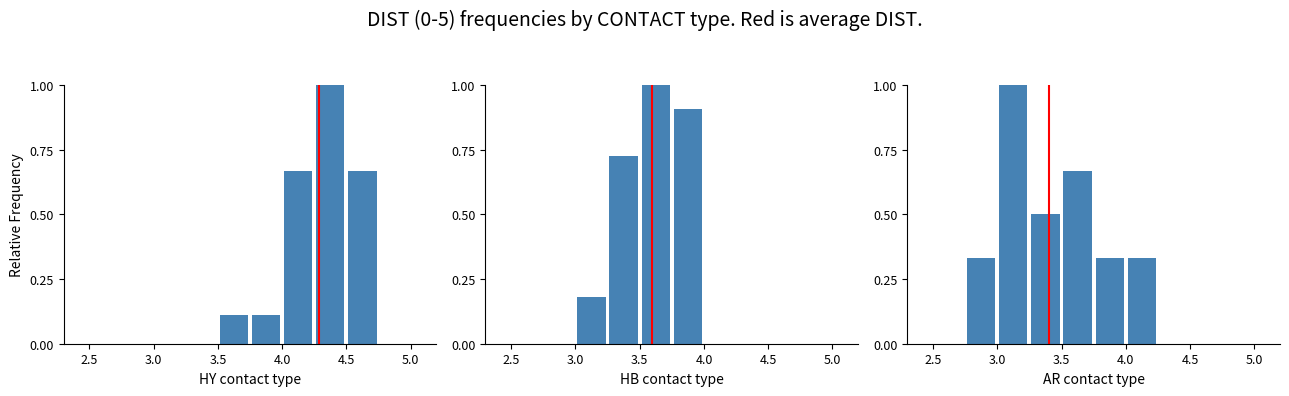

True or false: AR has a value of 0.6 at 4.5.

False